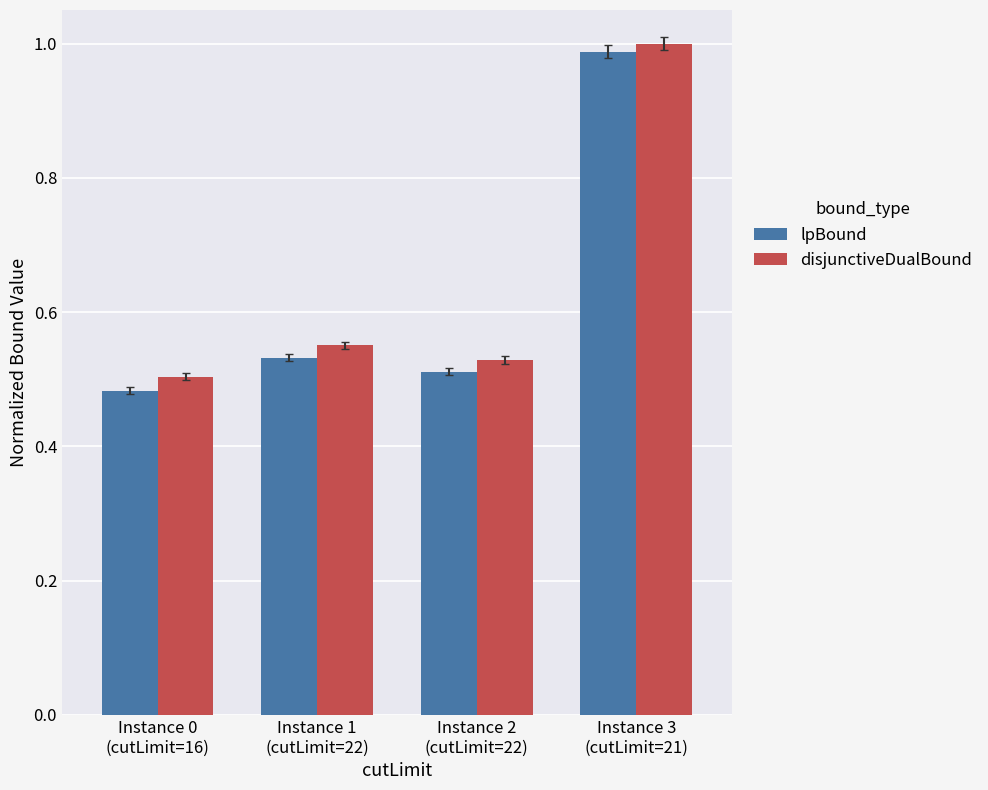

The value of disjunctiveDualBound at Instance 3
(cutLimit=21) is 1.0. True or false?

True